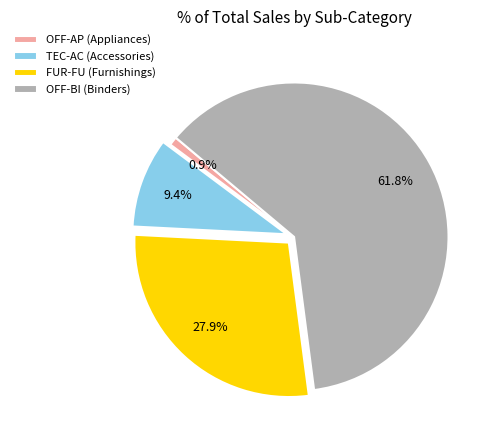

The TEC-AC (Accessories) slice represents 9% of the pie. True or false?

True